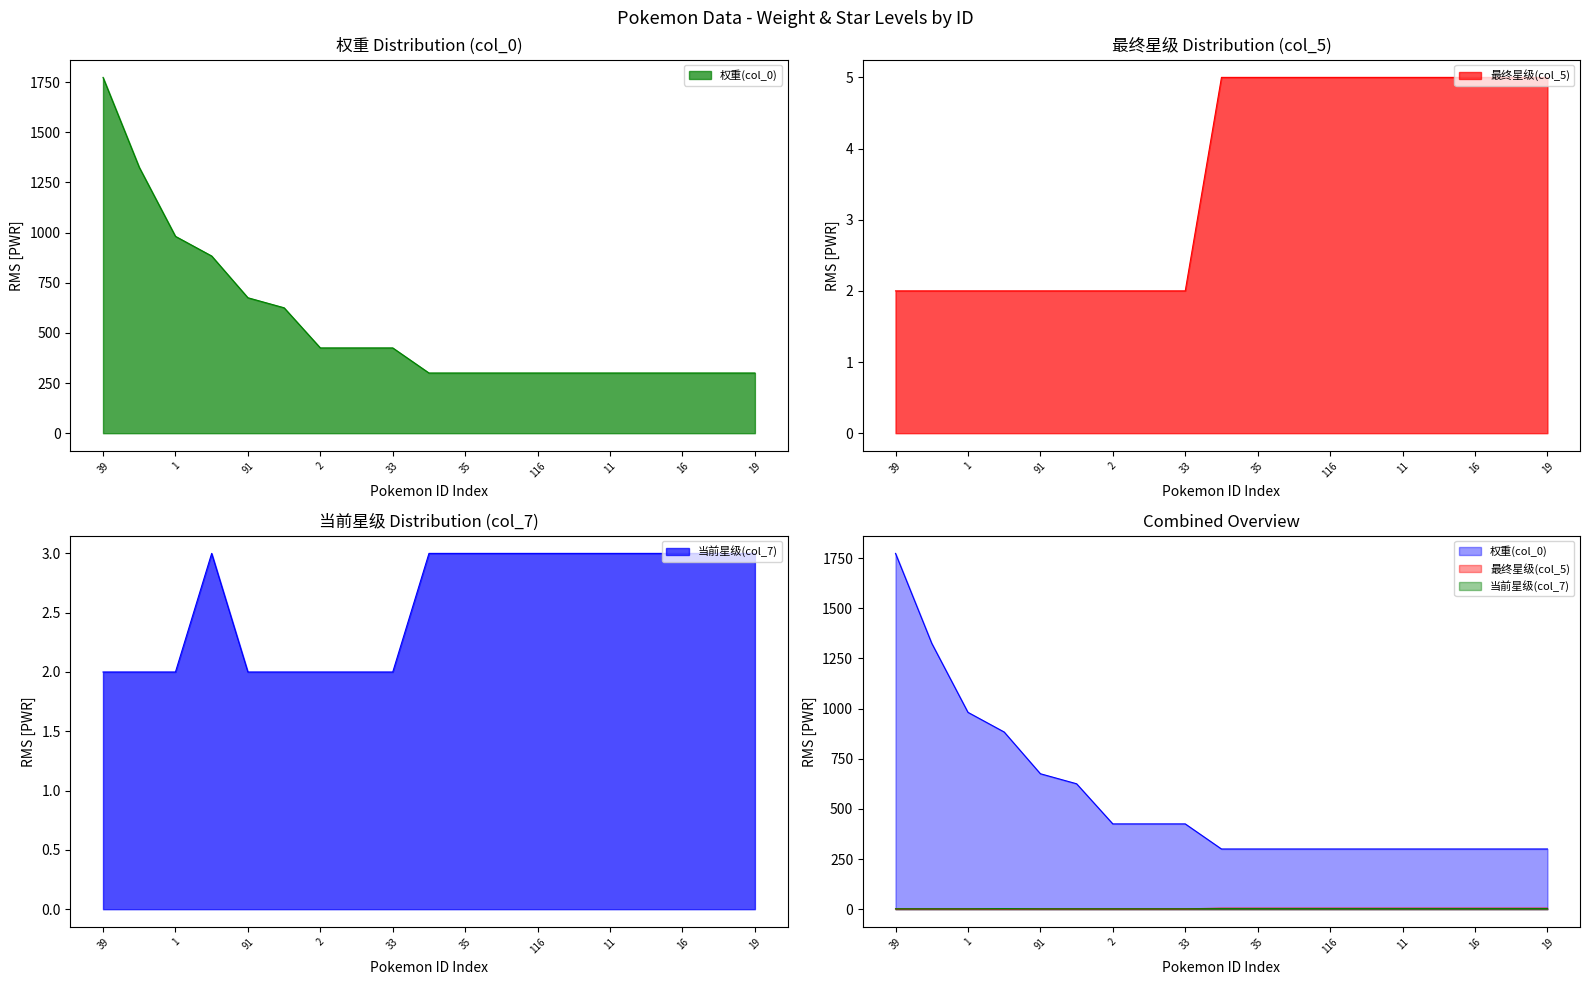

Reading right to left, list all the values displayed in this chart.

权重(col_0): 300	300	300	300	300	300	300	300	300	300	425	425	425	625	675	883	981	1325	1773
最终星级(col_5): 5	5	5	5	5	5	5	5	5	5	2	2	2	2	2	2	2	2	2
当前星级(col_7): 3	3	3	3	3	3	3	3	3	3	2	2	2	2	2	3	2	2	2